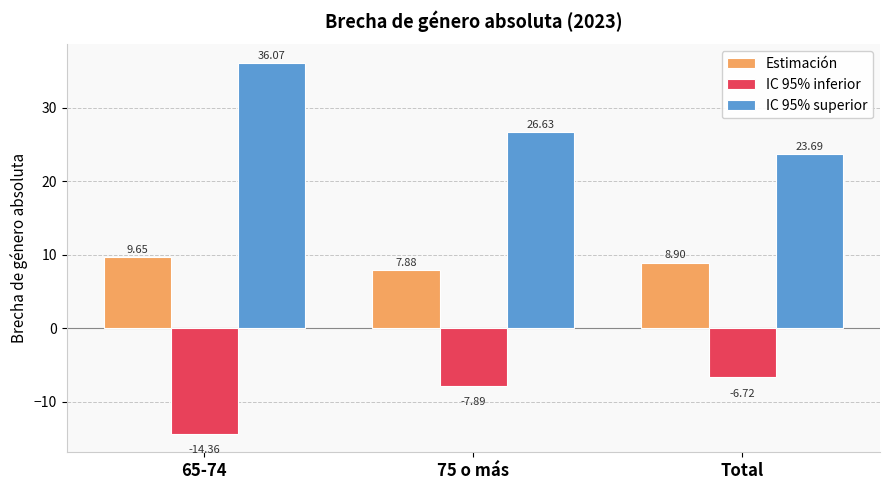

What is the sum of the Estimación values at 75 o más and Total?

16.8